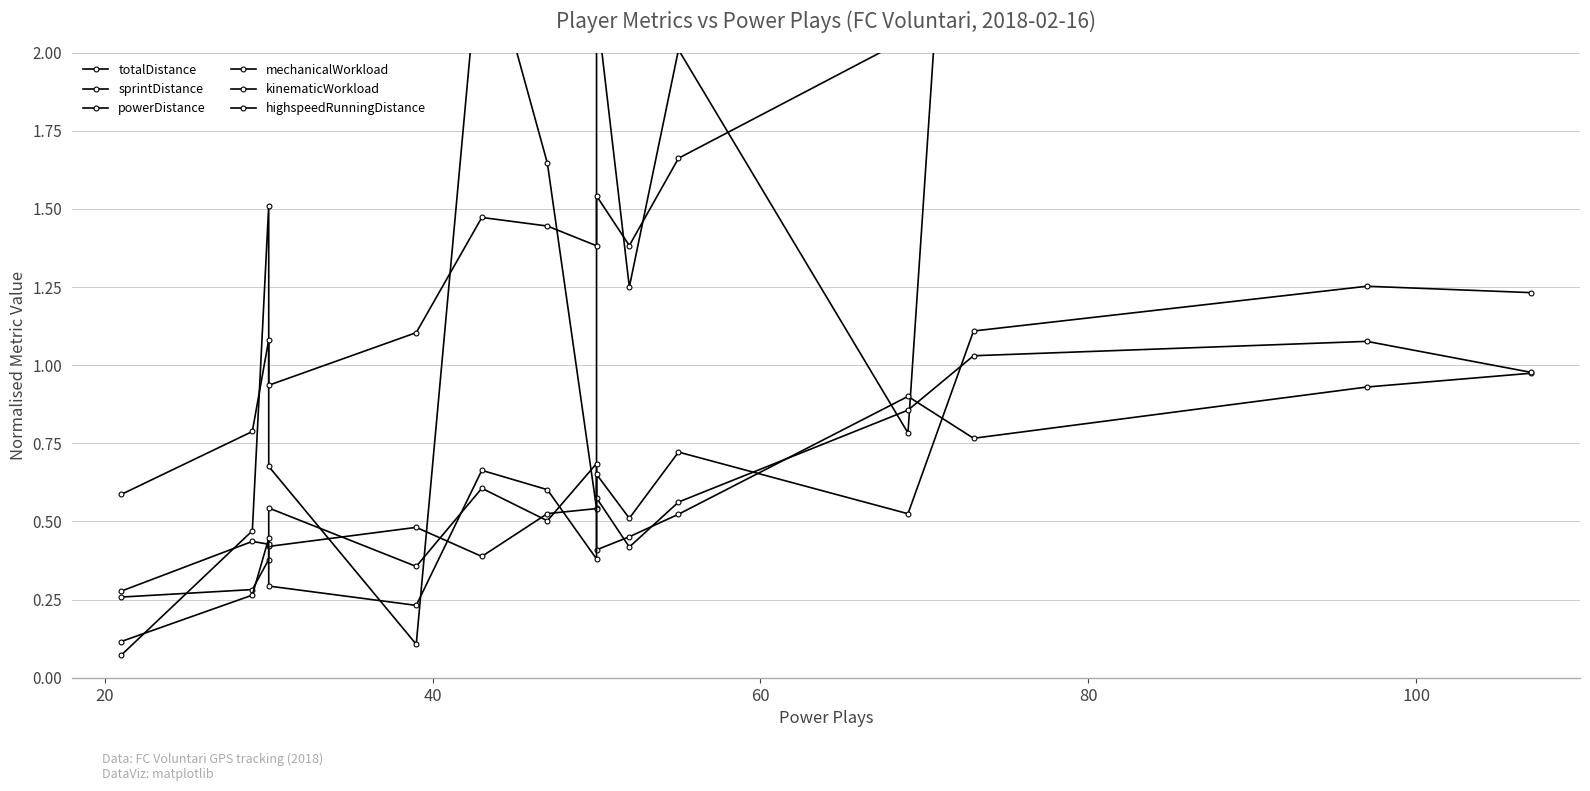

The highspeedRunningDistance series shows 0.1 at 7. True or false?

False